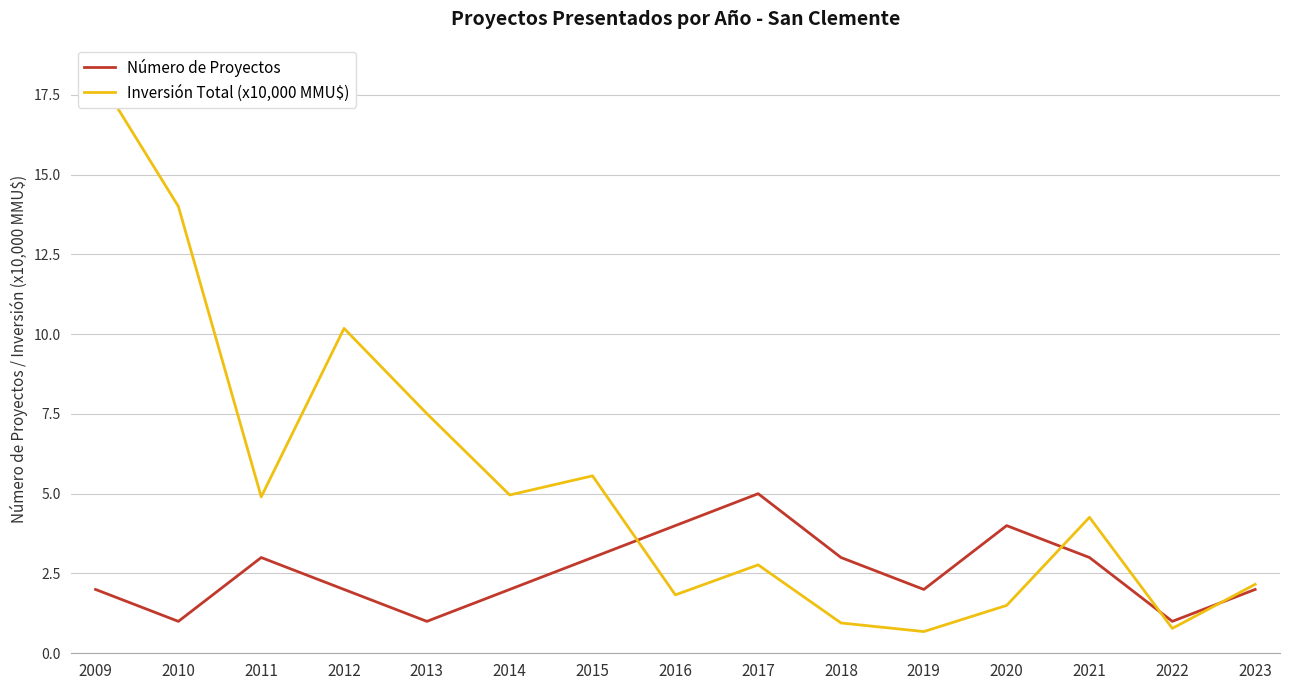

The value of Número de Proyectos at 2010 is 1.4. True or false?

False